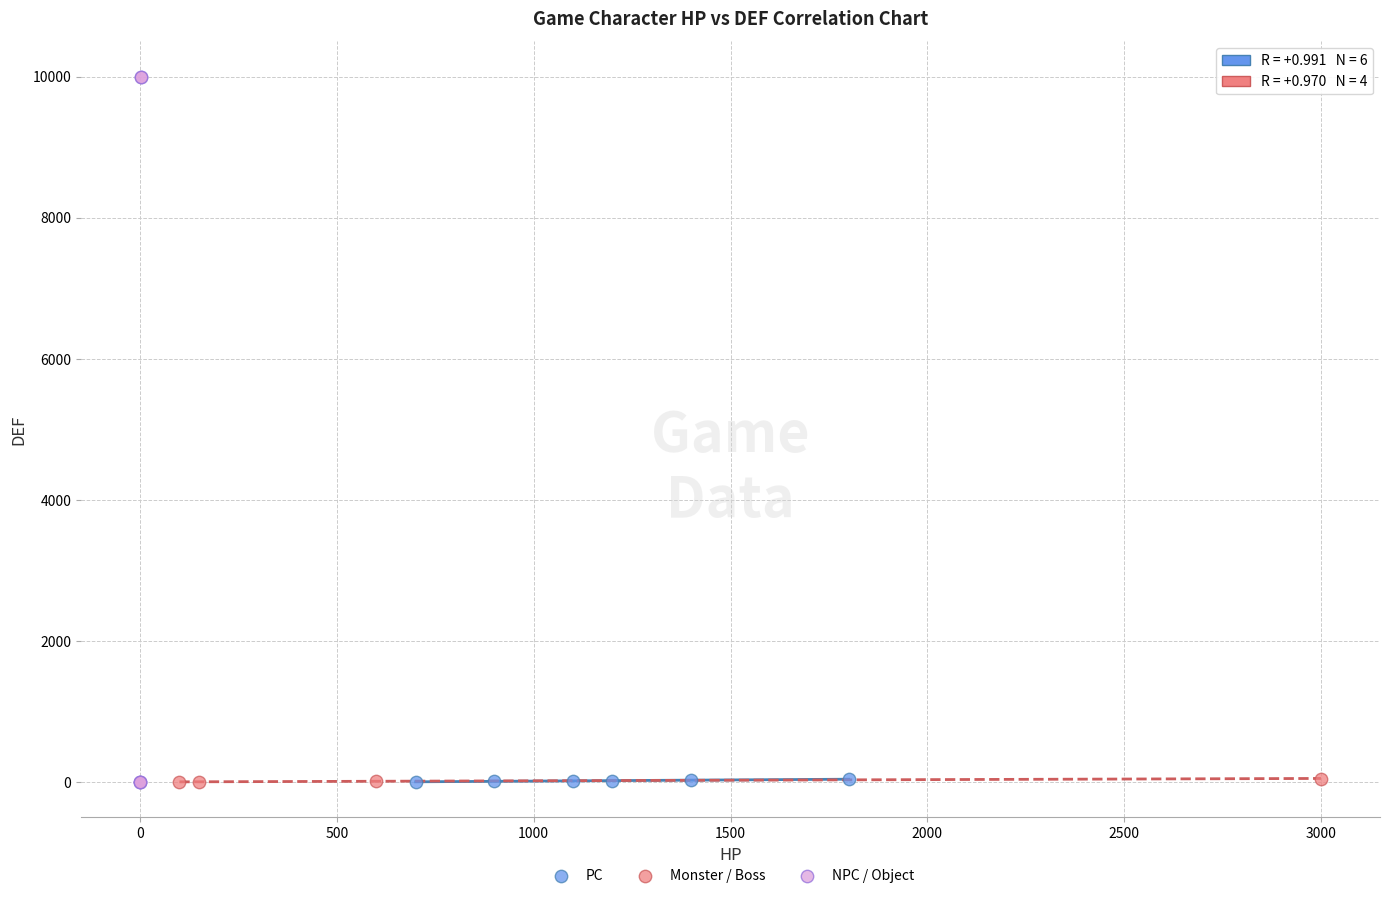

Which series has the largest Y range (max minus min)?

NPC / Object